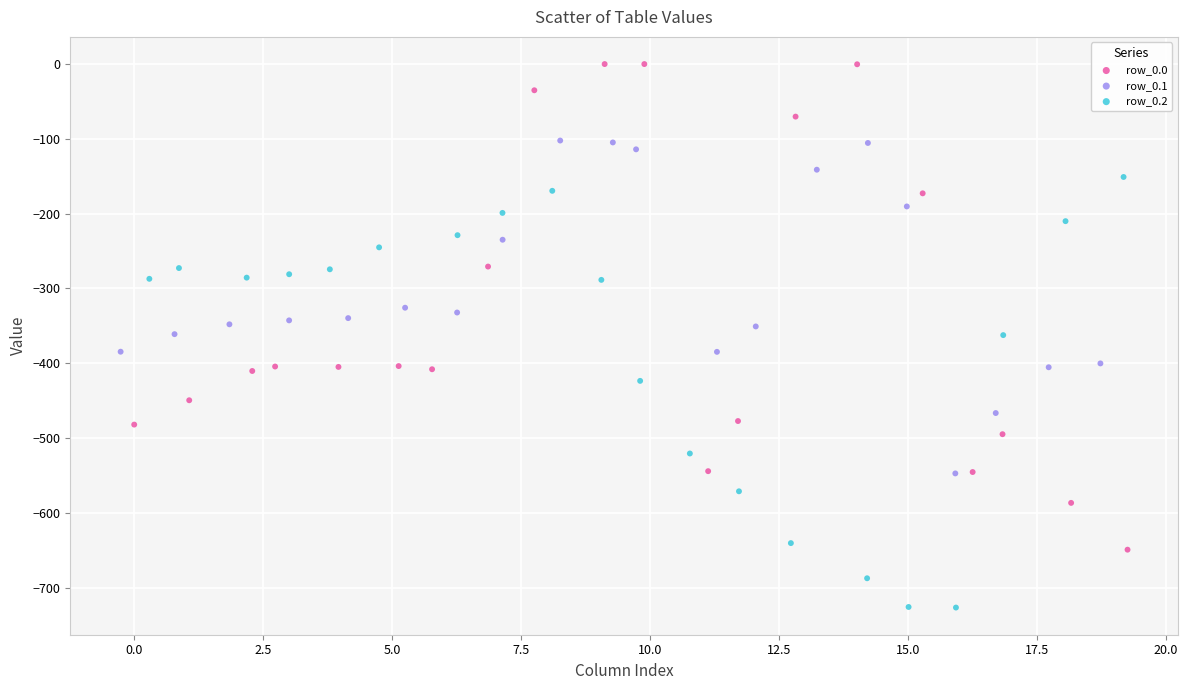

Which series reaches the maximum Y coordinate?

row_0.0